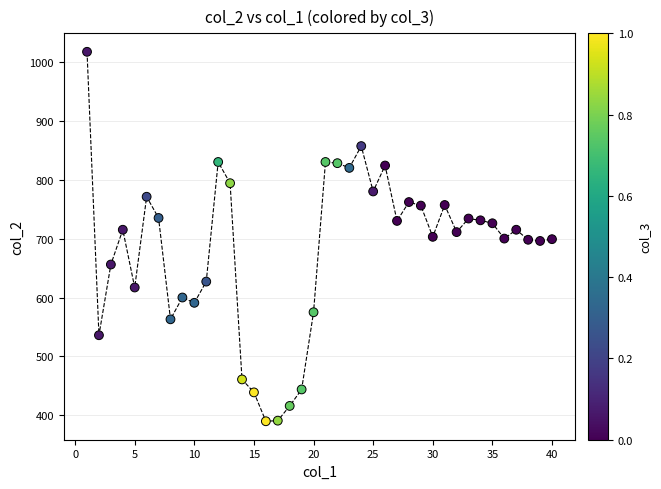

What is the range of Y values (max minus min)?

627